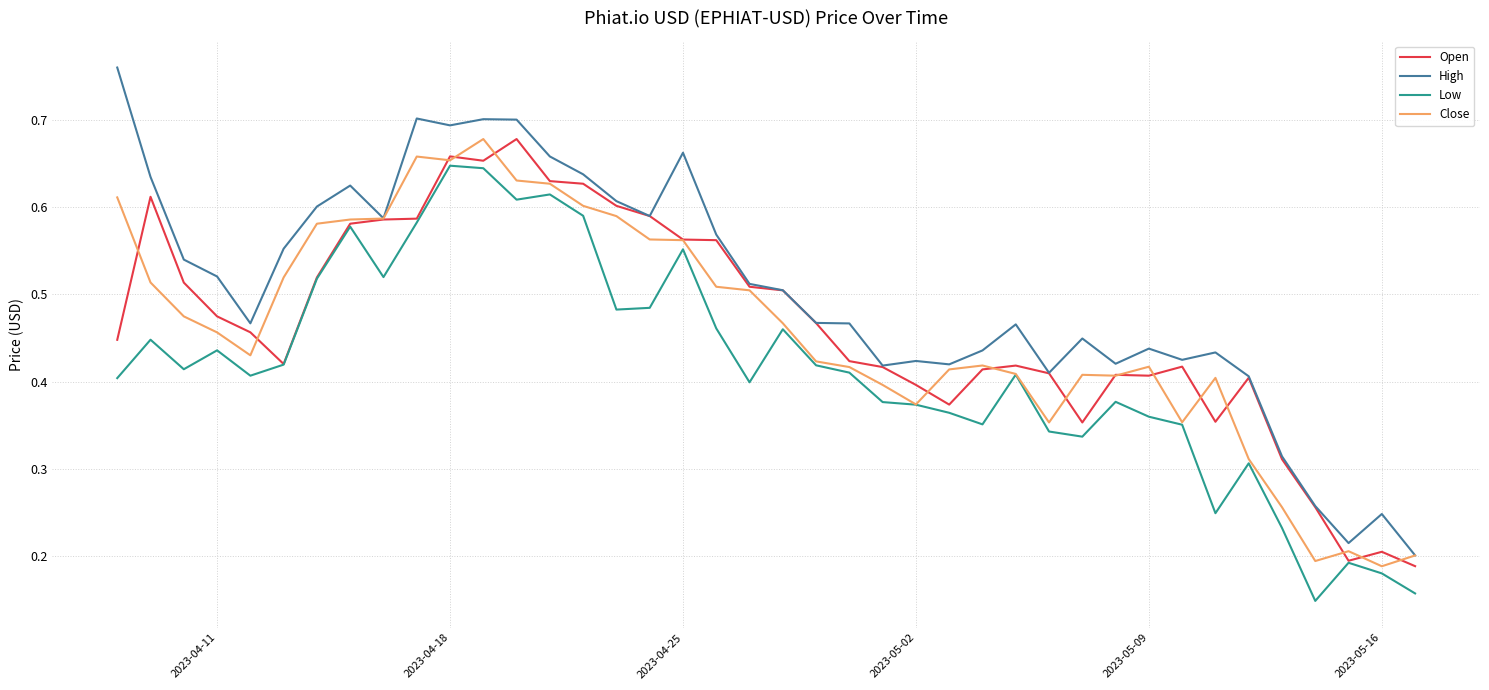

Which series has the largest range (max minus min)?

High